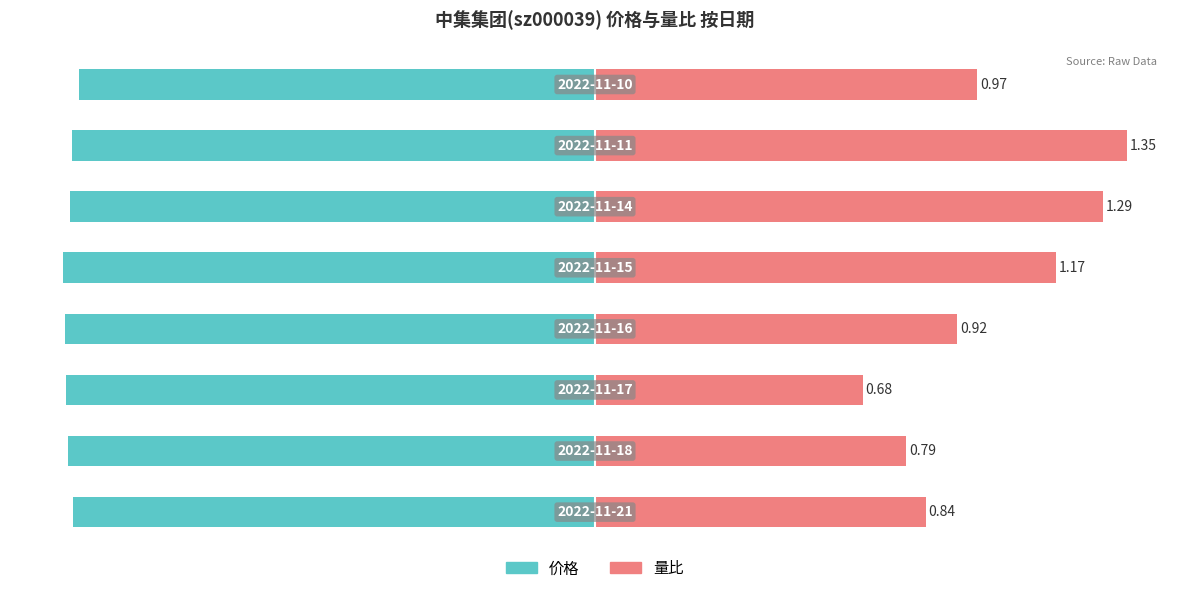

Are the bars horizontal?

Yes